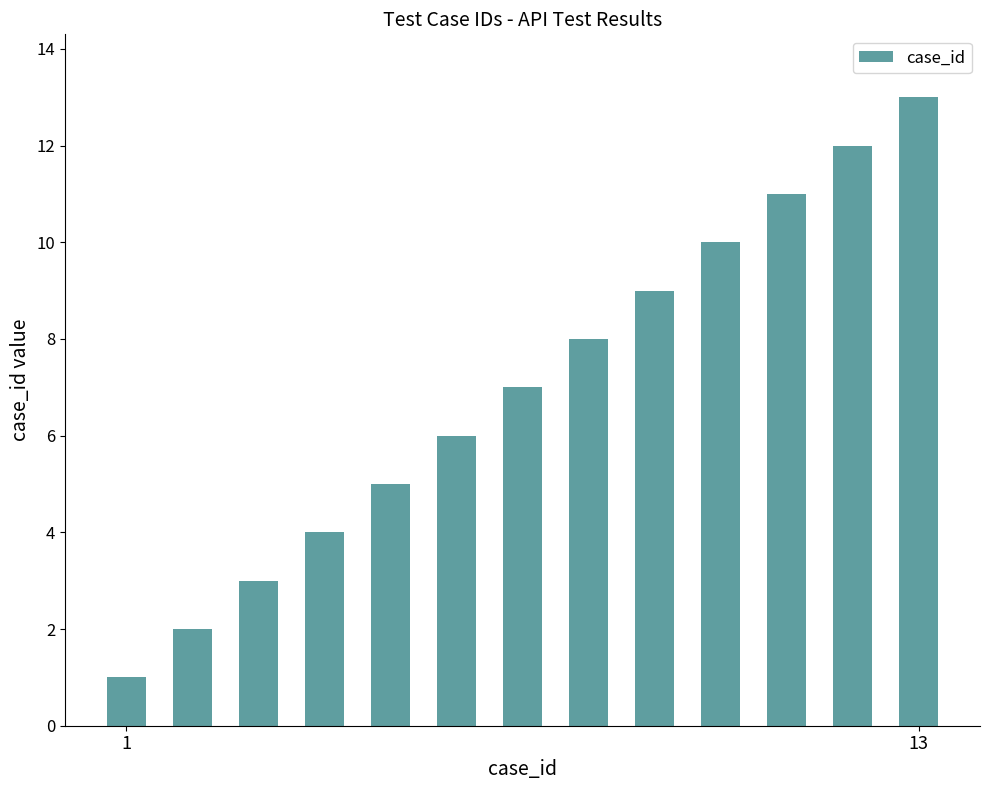

What is the difference between the second highest and second lowest values?

10